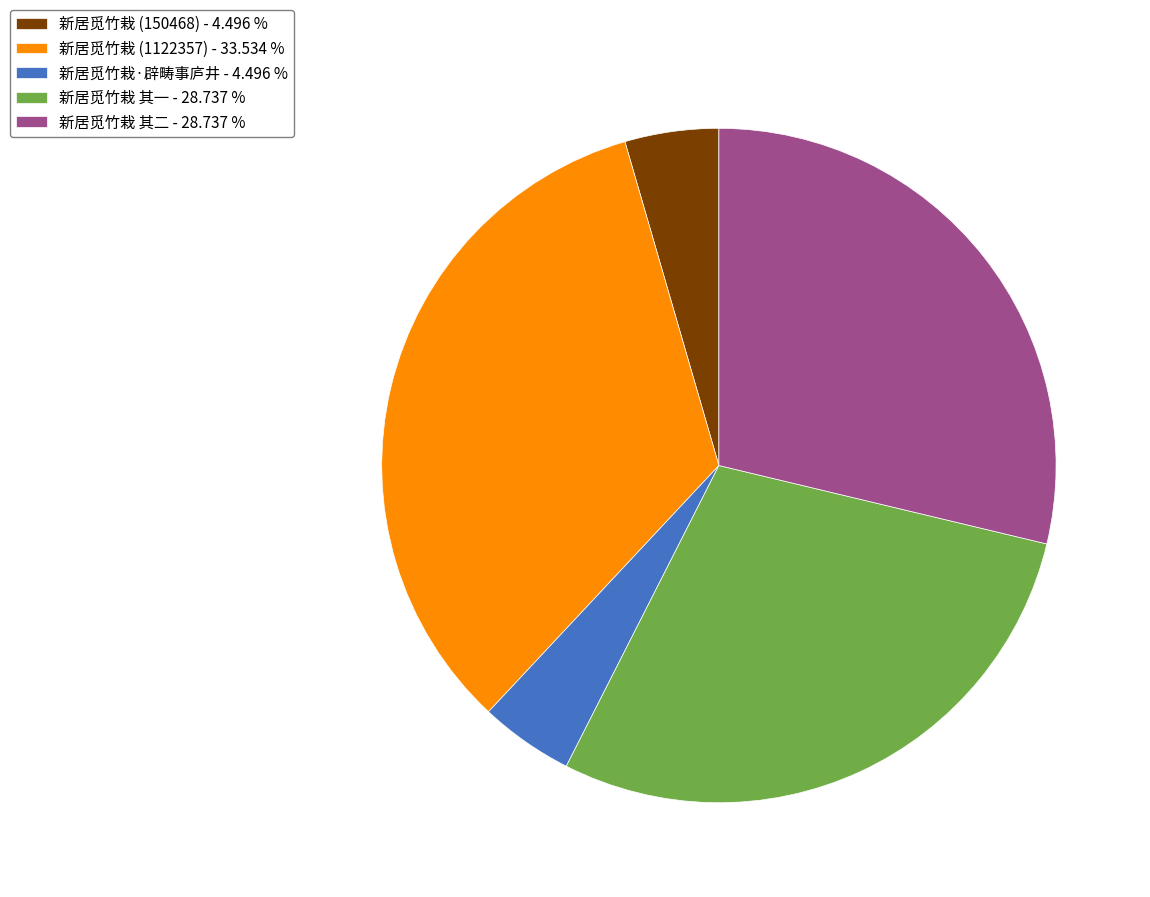

Between 新居觅竹栽 其一 - 28.737 % and 新居觅竹栽 (150468) - 4.496 %, which is larger?

新居觅竹栽 其一 - 28.737 %